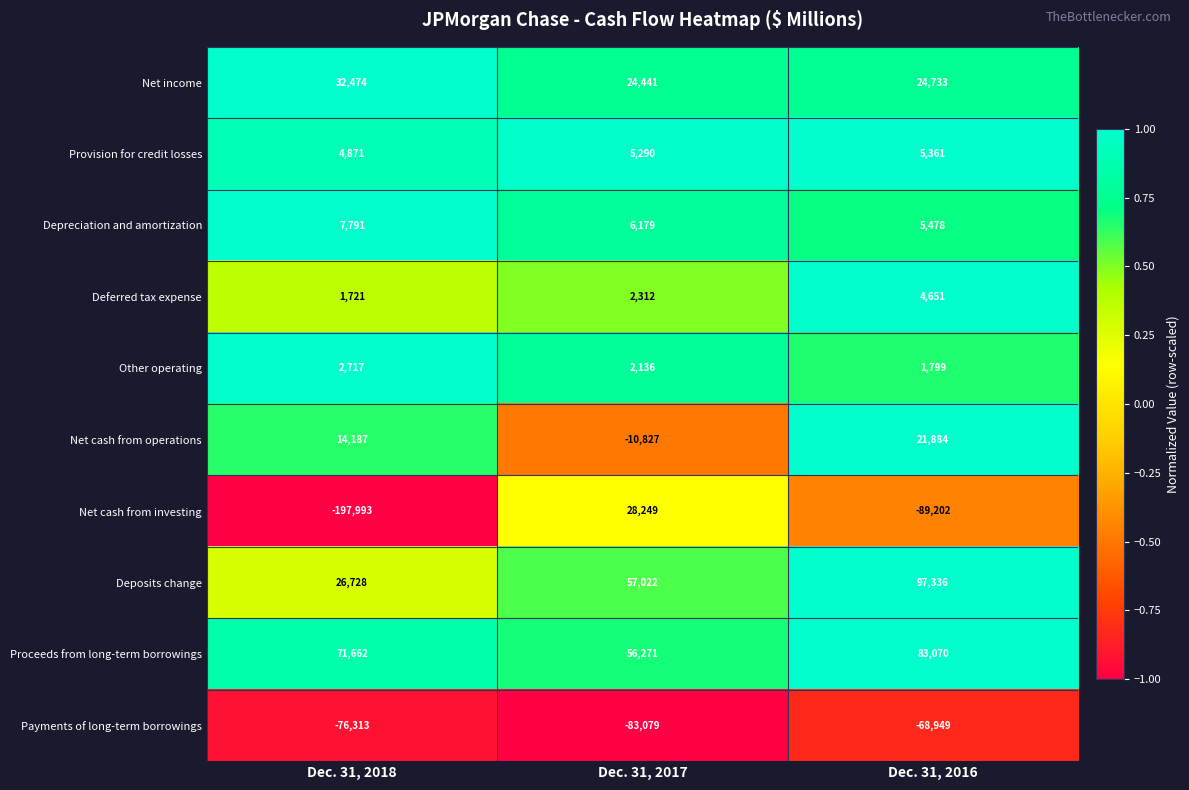

The value of Proceeds from long-term borrowings at Dec. 31, 2018 is 71662. True or false?

True